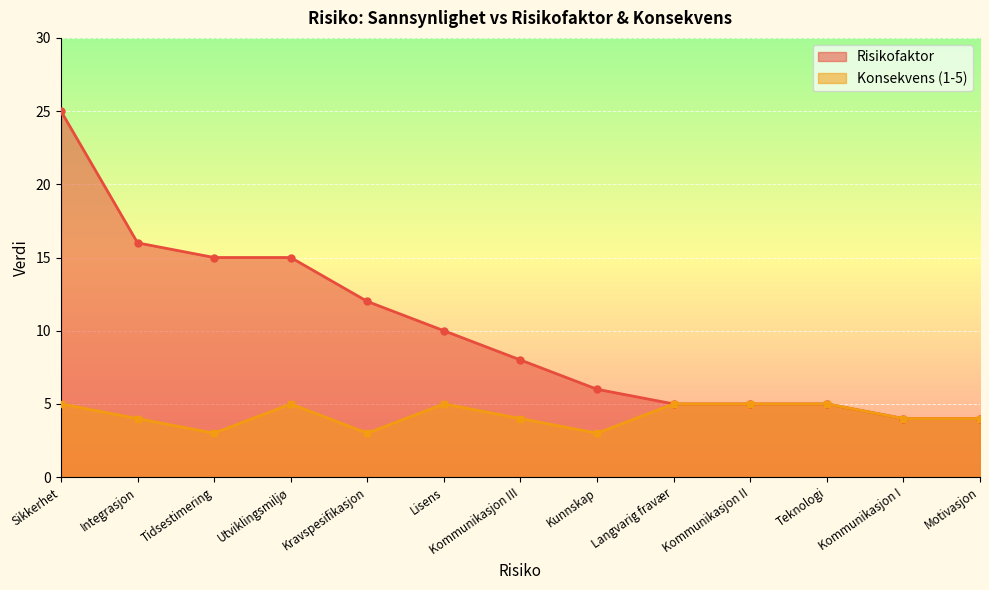

What is the total value across all series at Lisens?

15